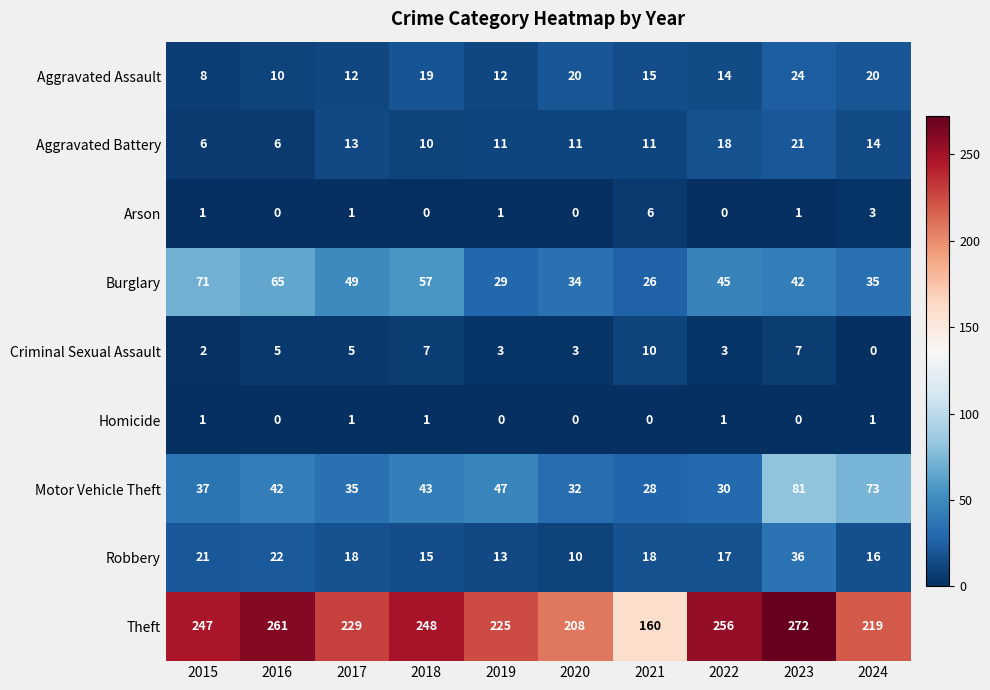

Which series changed the most between 2019 and 2022?

Theft